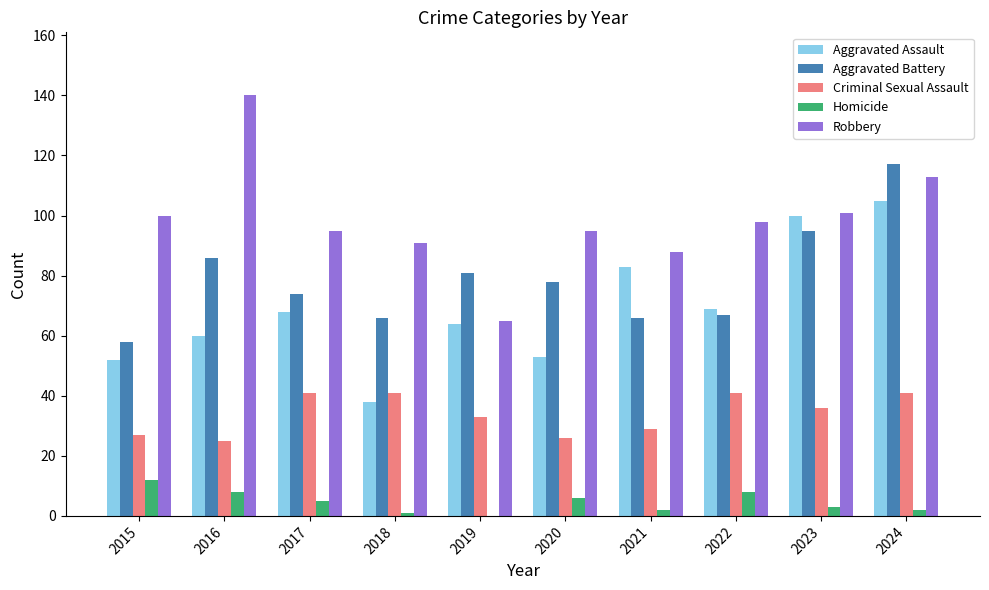

Is it true that Criminal Sexual Assault equals 33 at 2019?

True